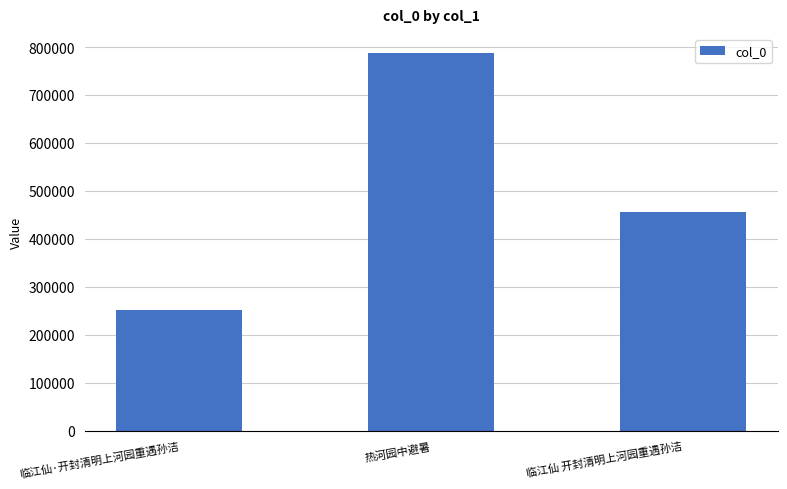

Does the chart contain any negative values?

No